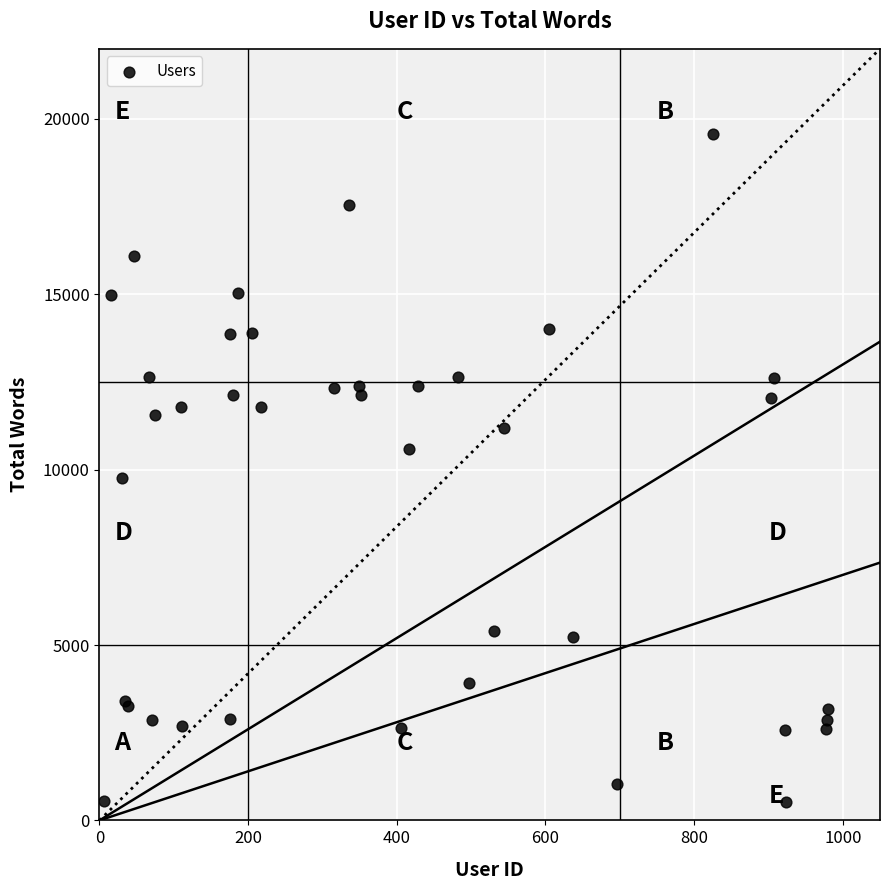

What Y value in the scatter plot is closest to 10050?

9761